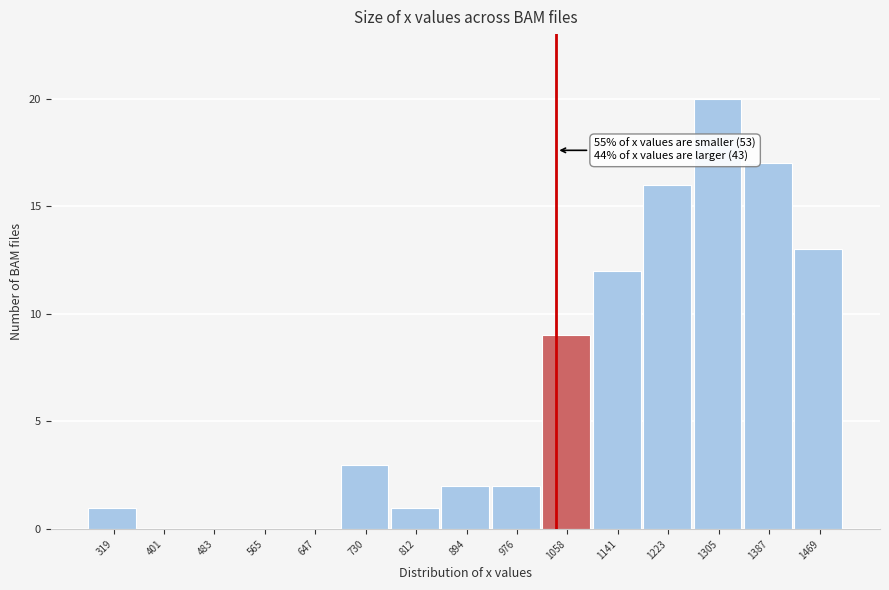

Reading right to left, list all the values displayed in this chart.

1469=13	1387=17	1305=20	1223=16	1141=12	1058=9	976=2	894=2	812=1	730=3	647=0	565=0	483=0	401=0	319=1